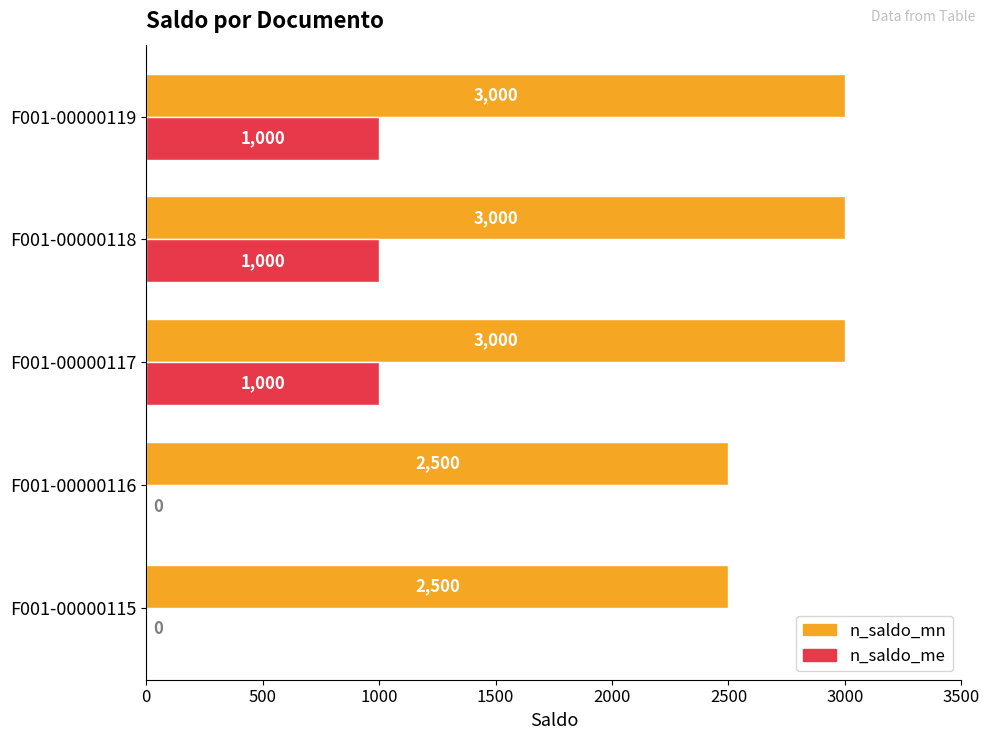

True or false: n_saldo_mn has a value of 3000 at F001-00000119.

True